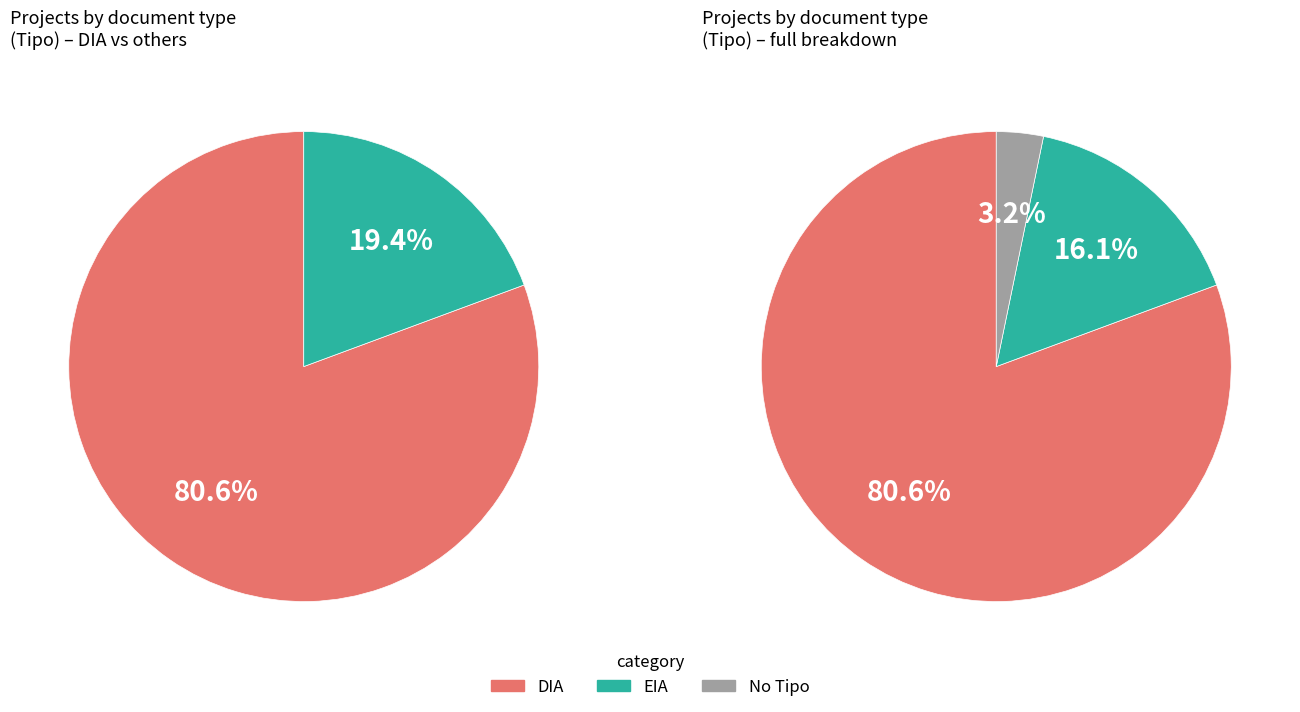

Which slice is the largest?

DIA